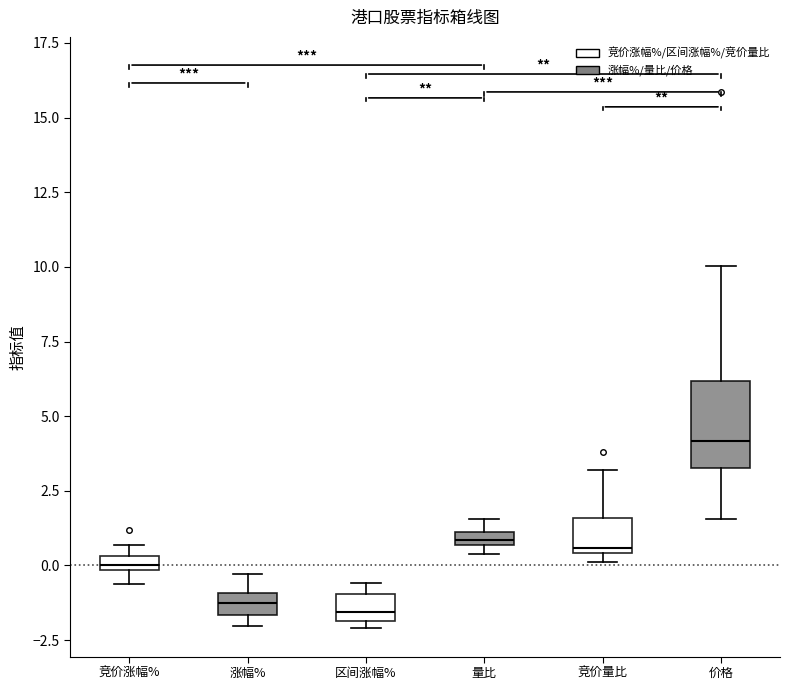

Where is the lower edge of the box for 量比 on the y-axis? The values are not printed on the chart, so give them approximately, as read against the axis.

0.5